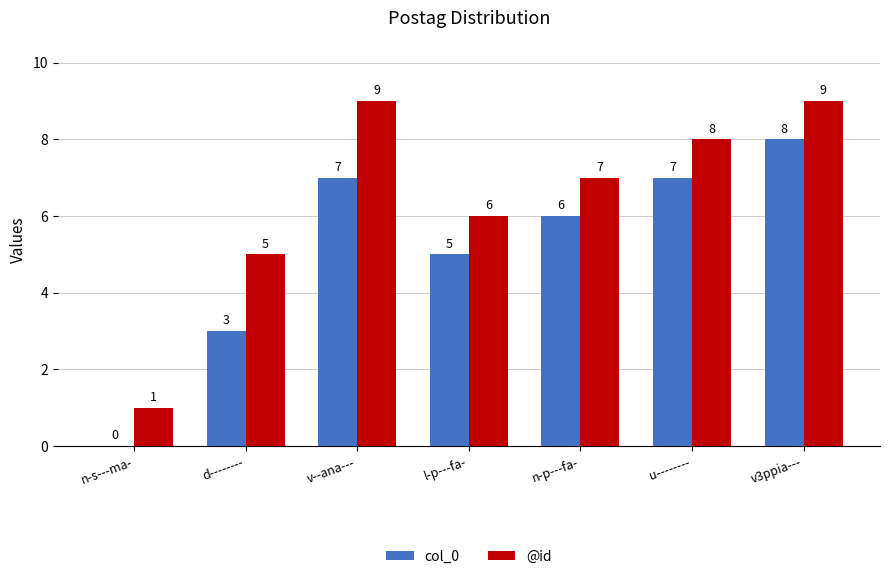

What is the total value across all series at v--ana---?

16